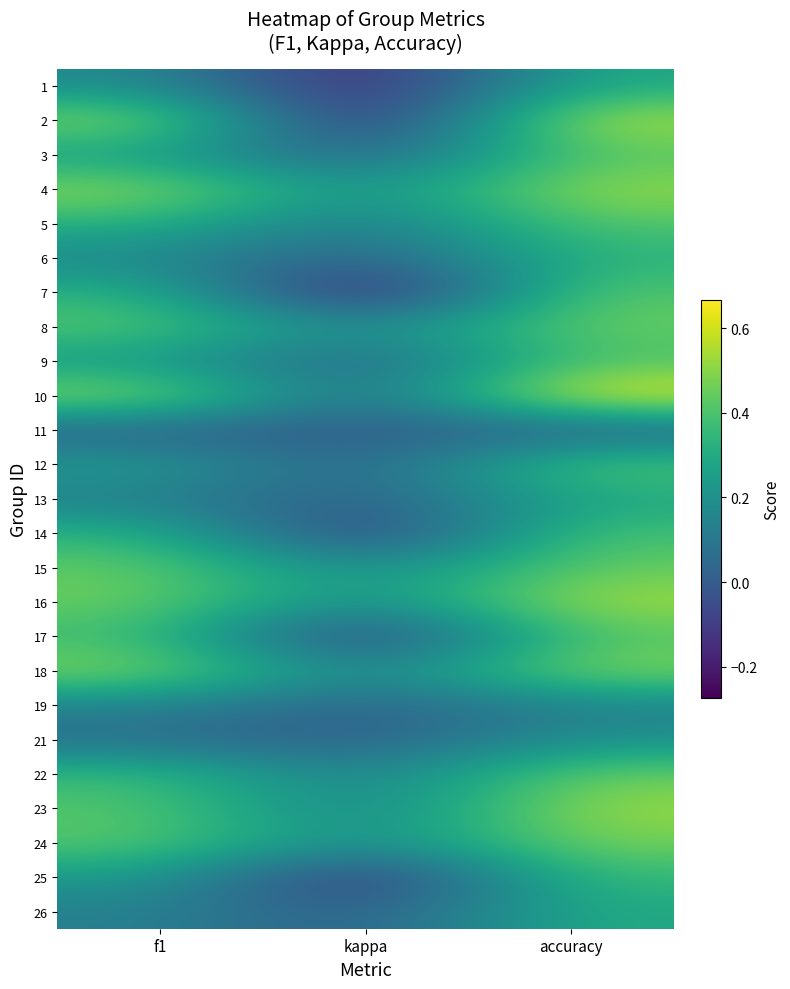

What is the maximum value shown in the chart?

0.7